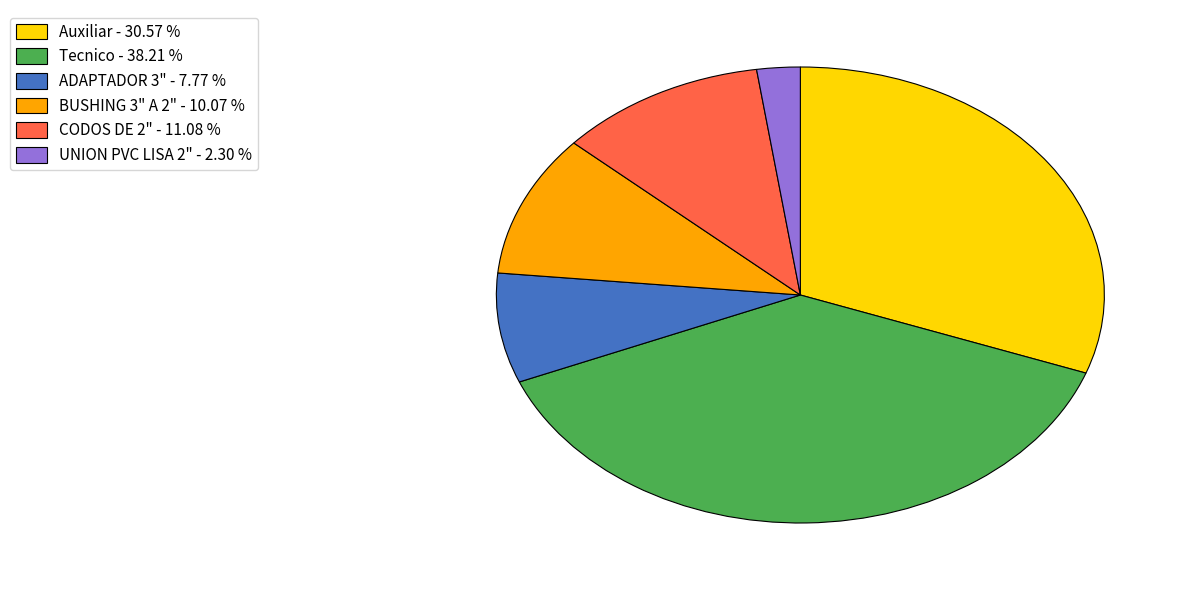

Which has a higher value, Tecnico or UNION PVC LISA 2"?

Tecnico